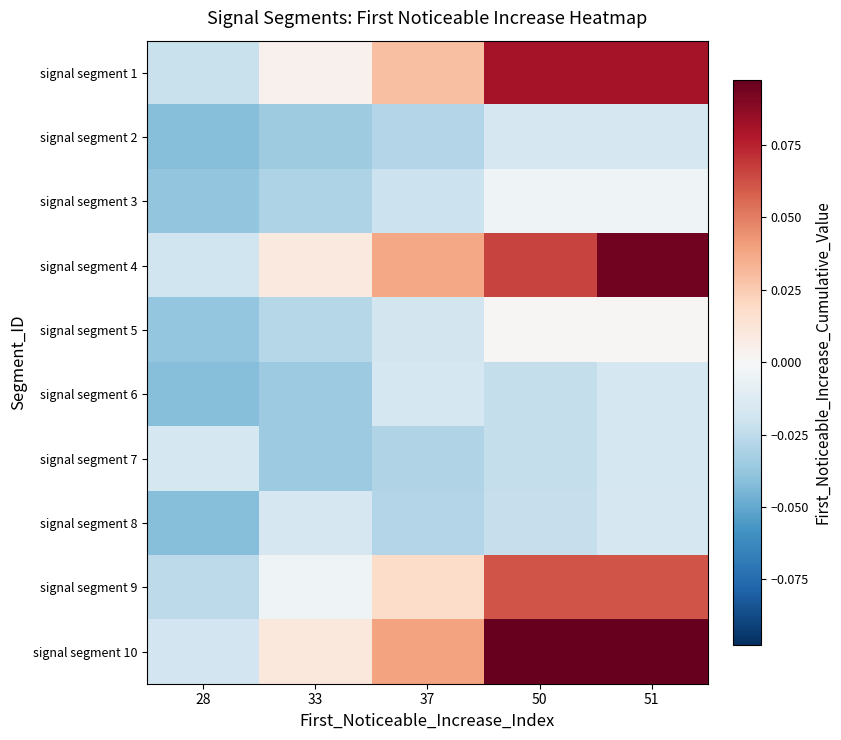

Between 28 and 37, which is larger?

37